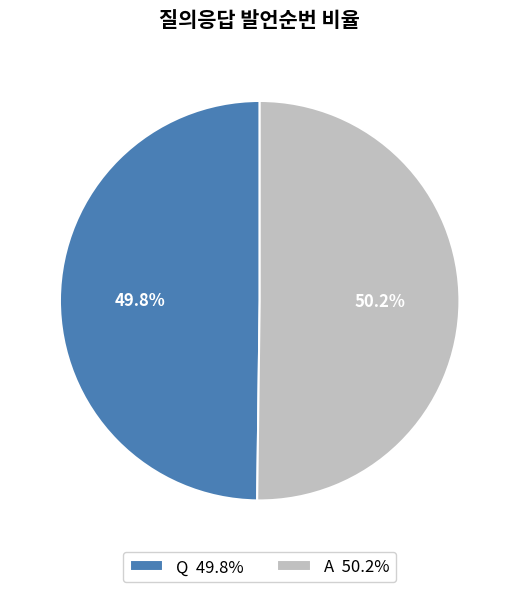

Is there any slice that represents more than half of the pie?

Yes